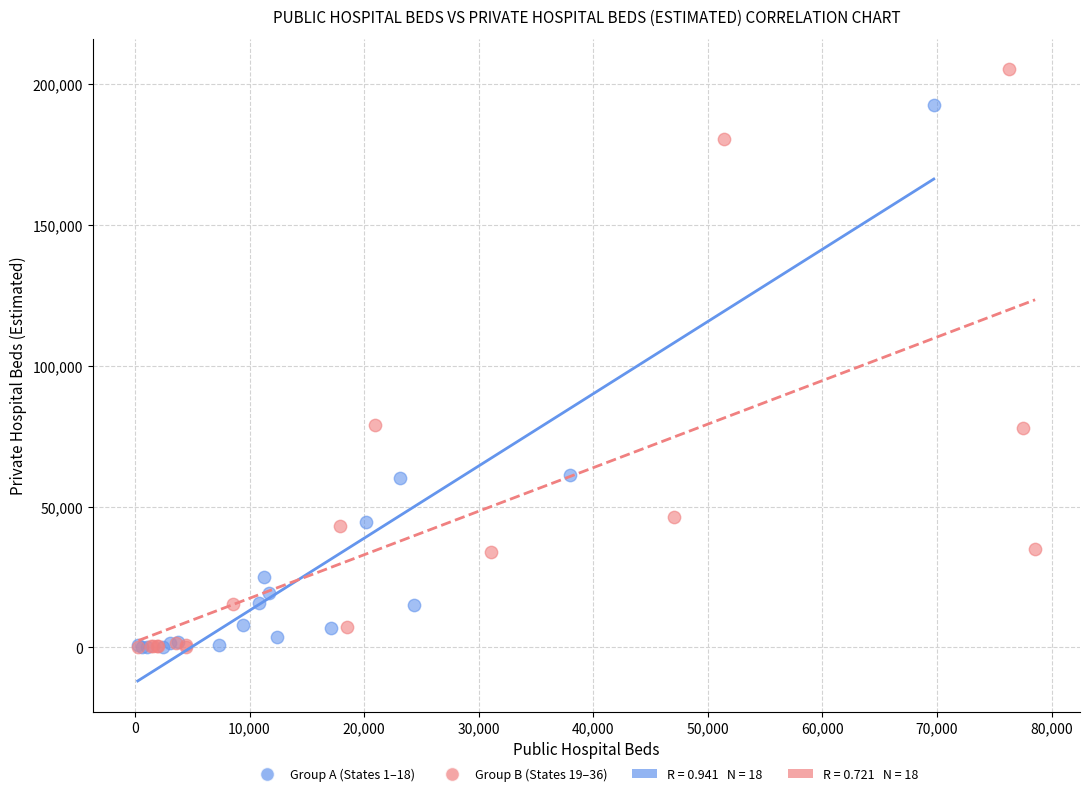

Which series has the widest spread of Y values?

Group B (States 19–36)